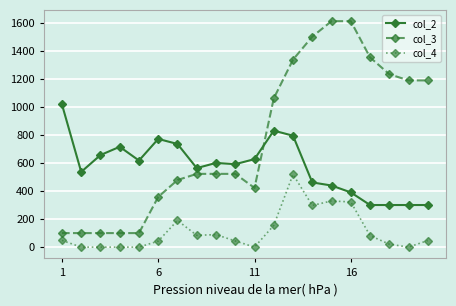

List the series in order of their peak value, lowest first.

col_4, col_2, col_3